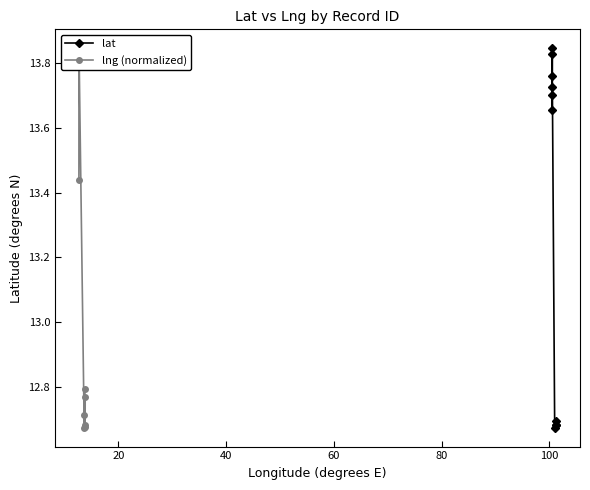

List the series in order of their overall mean, lowest first.

lng (normalized), lat